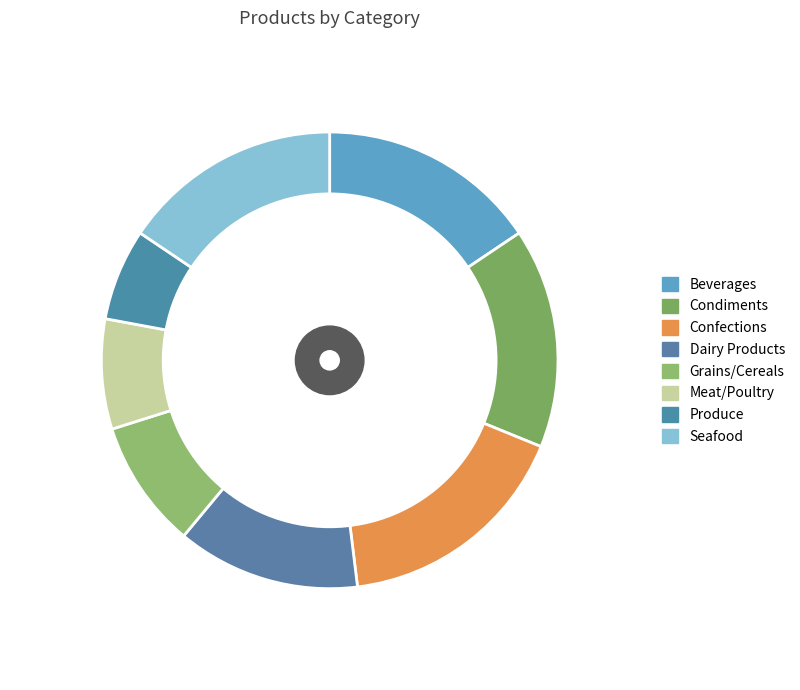

To the nearest percent, what is the difference between the Condiments and Confections slice percentages?

1%